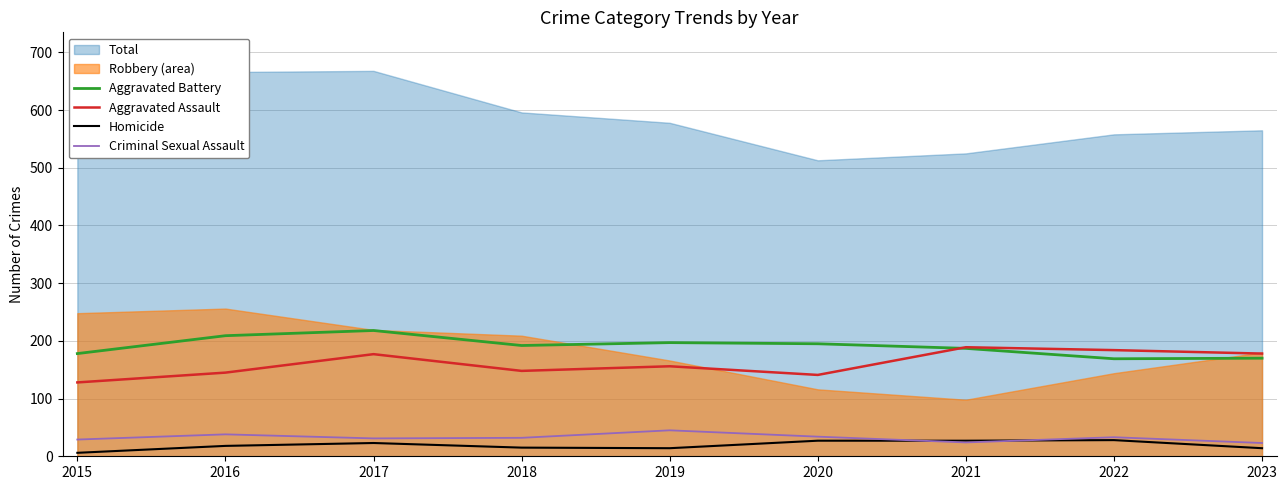

What is the approximate value of Homicide at 2020?

27